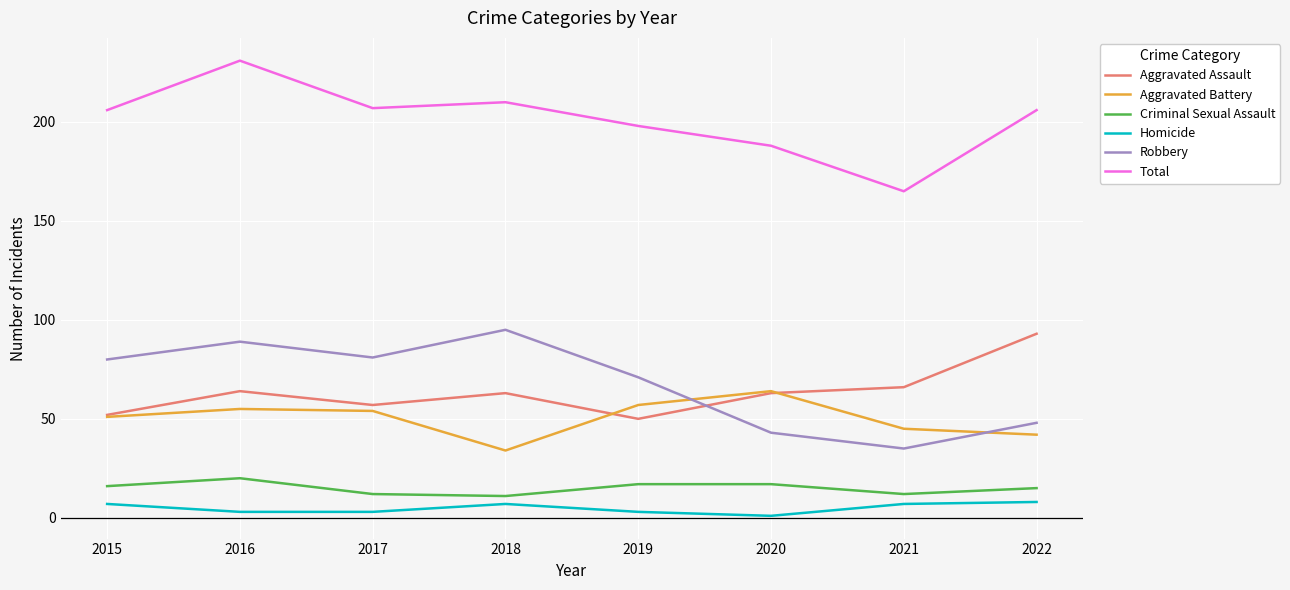

Which series changed the most between 2015 and 2021?

Robbery